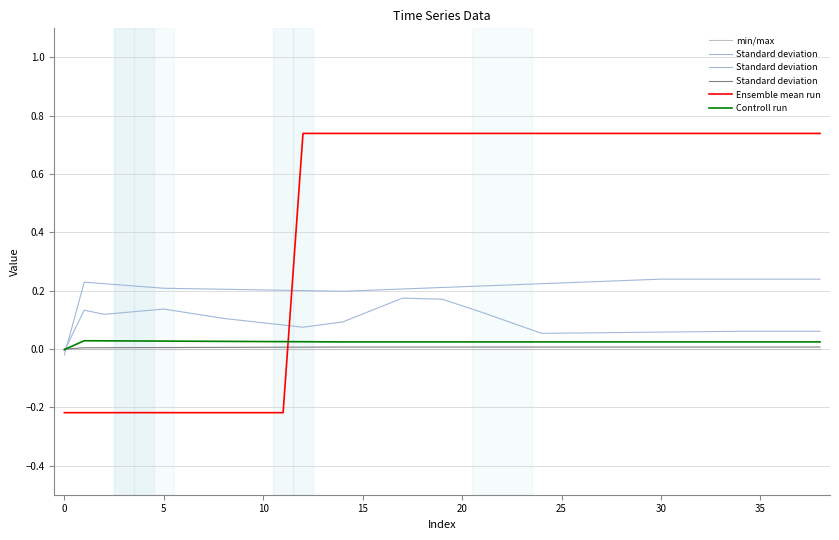

Does the chart have visible grid lines?

Yes